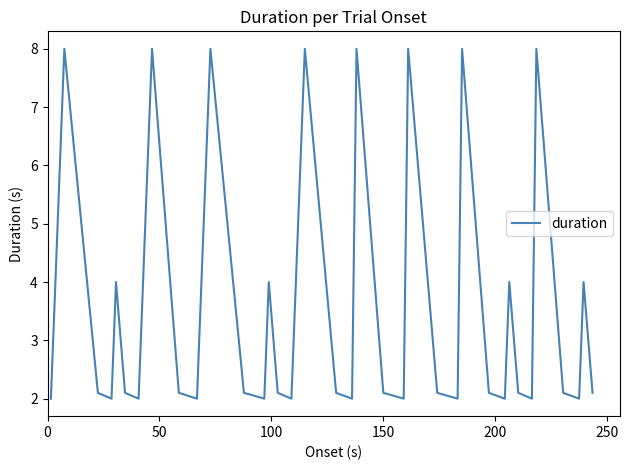

What is the greatest value displayed?

8.0